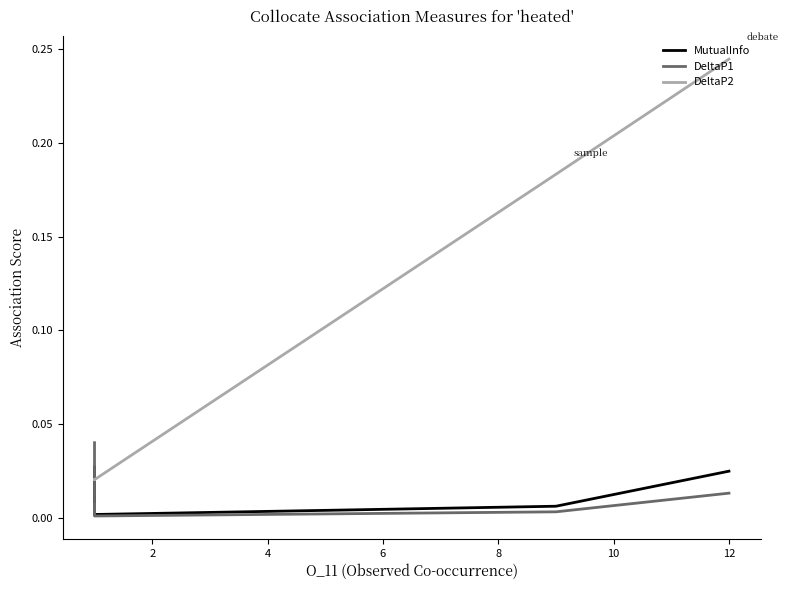

True or false: DeltaP1 has a value of 0.0 at 14.

False